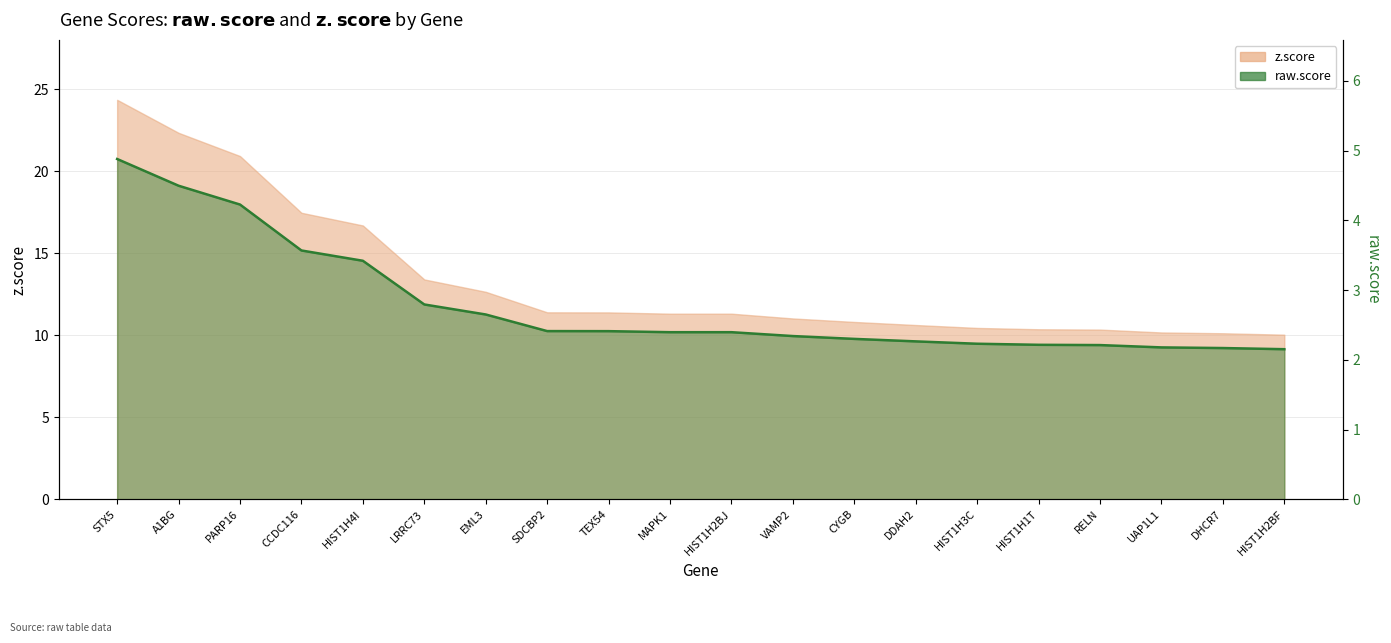

What is the value of the 20th point from the left?

2.2